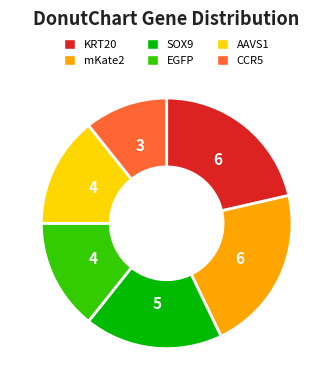

Is there a majority slice in this chart?

No